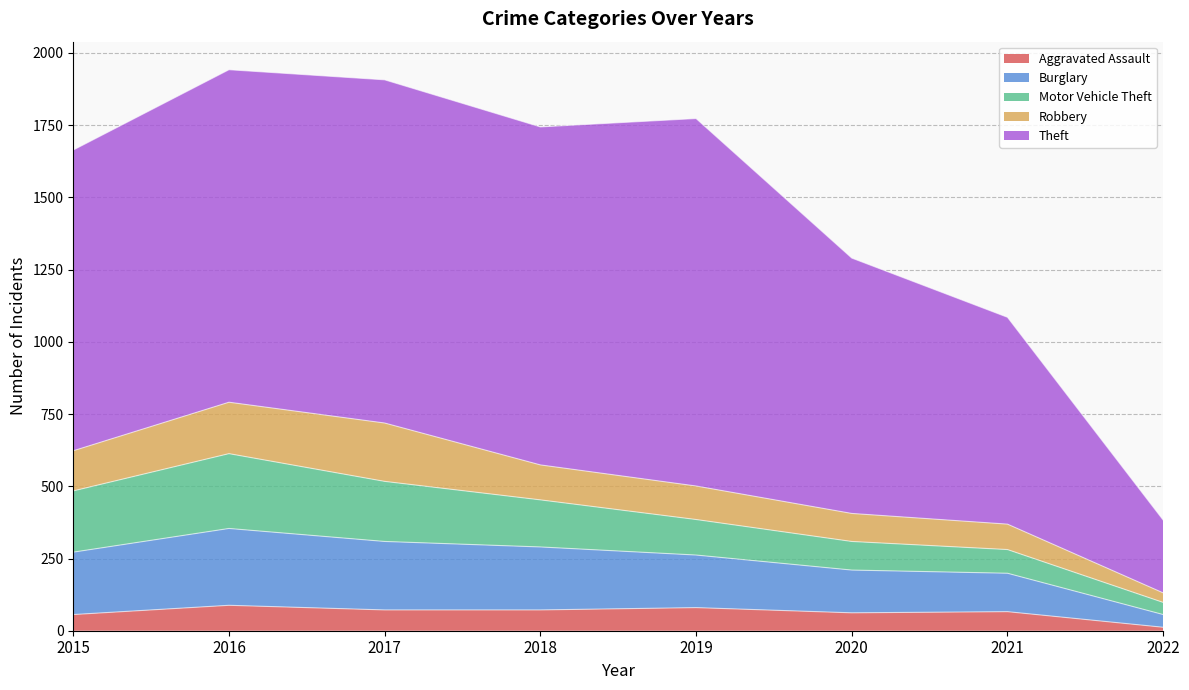

Does the chart have visible grid lines?

Yes